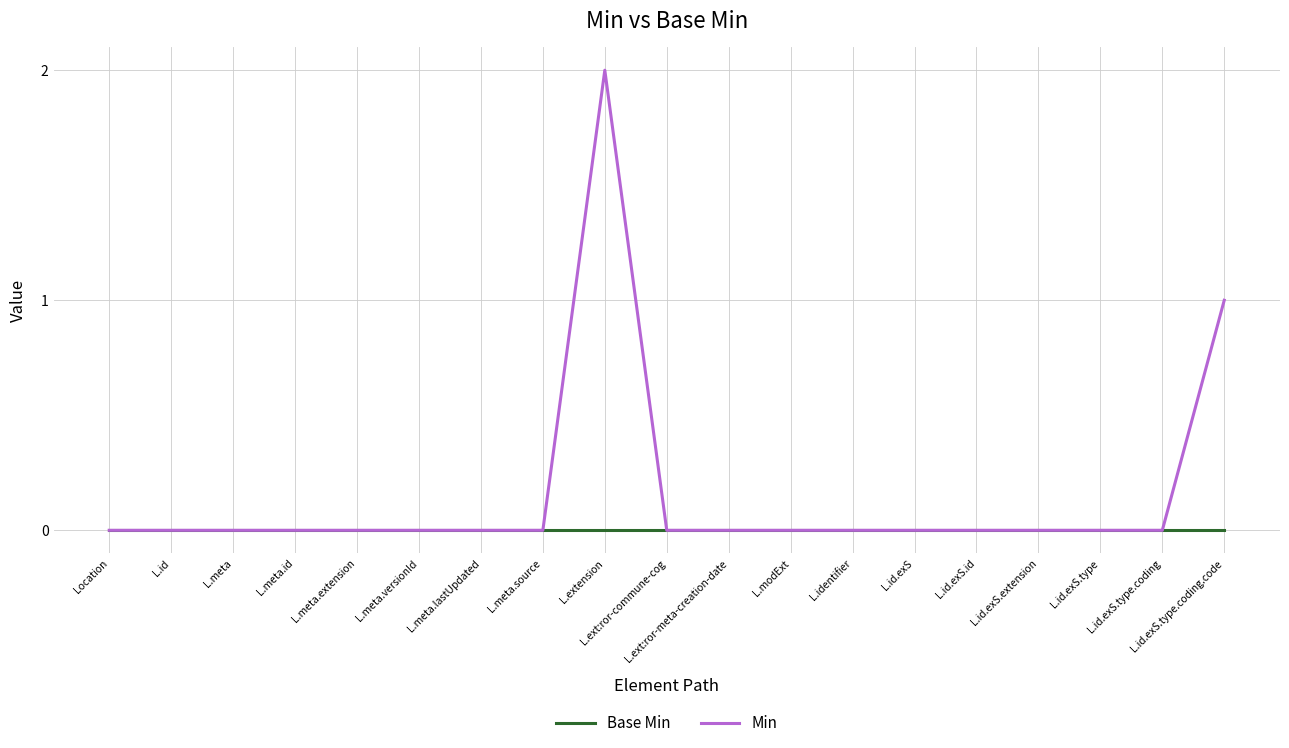

Which series has the widest spread of values?

Min